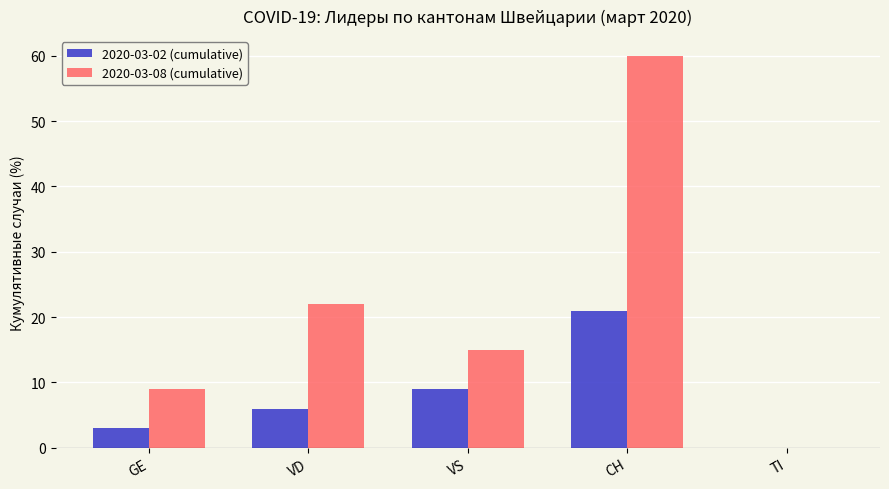

What is the difference between the 2020-03-08 (cumulative) values at TI and GE?

9